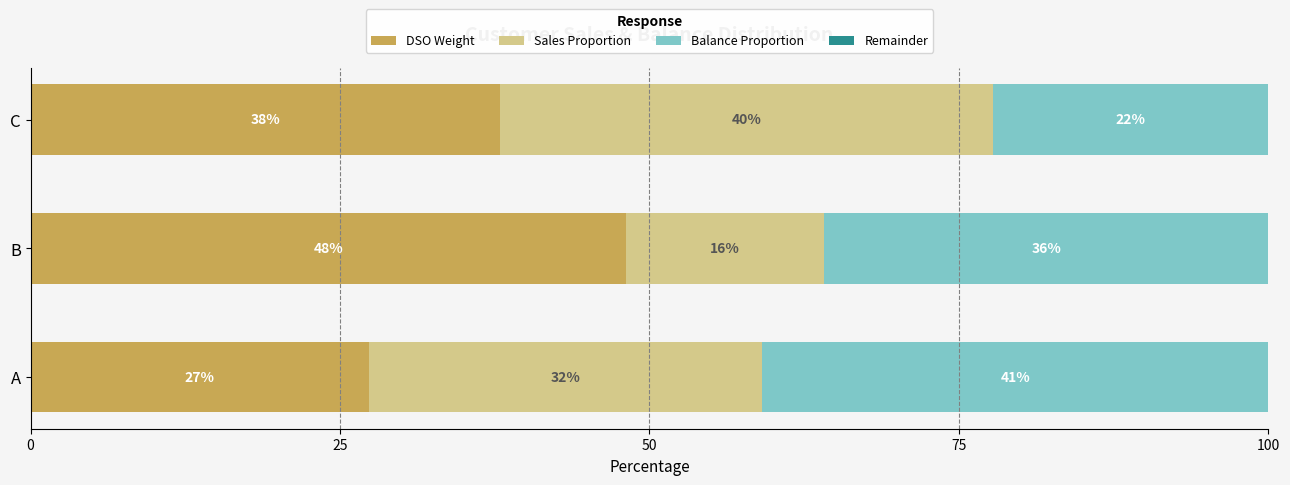

The DSO Weight series shows 48.1 at B. True or false?

True